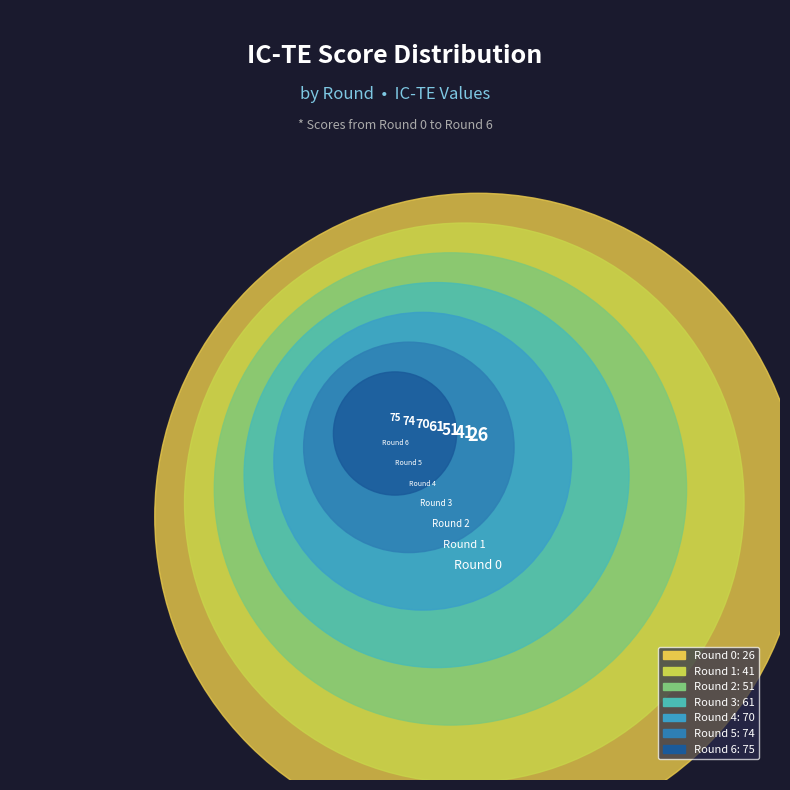

Does any single category account for the majority?

No